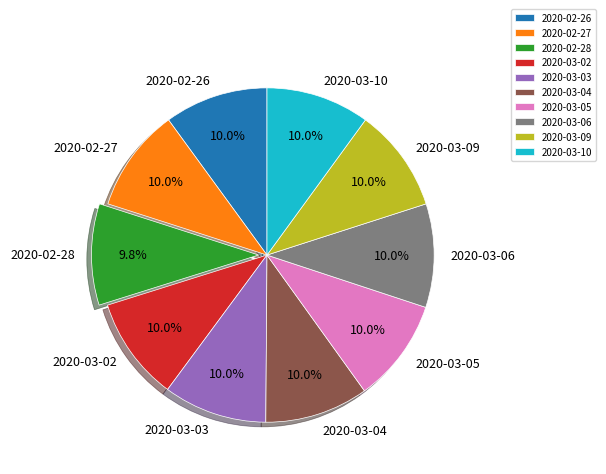

How much of the chart is everything except 2020-03-06?

90.0%